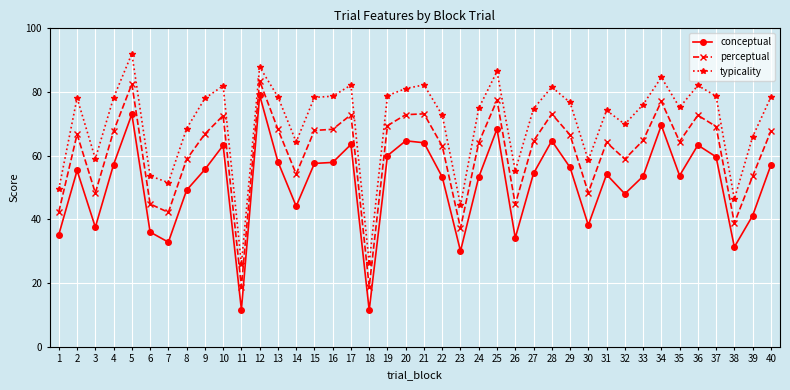

What is the value of the typicality point at the 13th from the left?

78.5